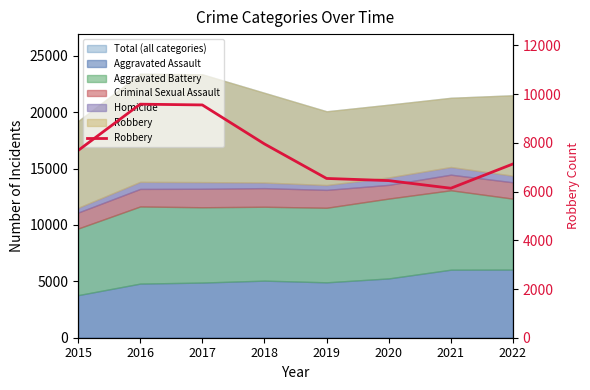

At which category does the chart reach its peak across all series?

2016